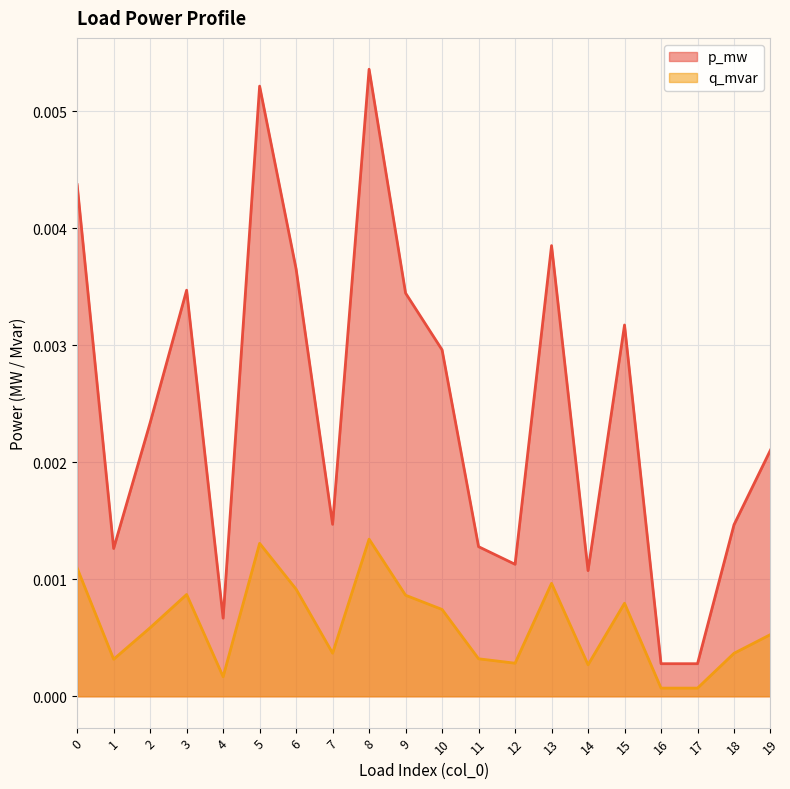

At 9, list the series in order from largest to smallest.

p_mw, q_mvar